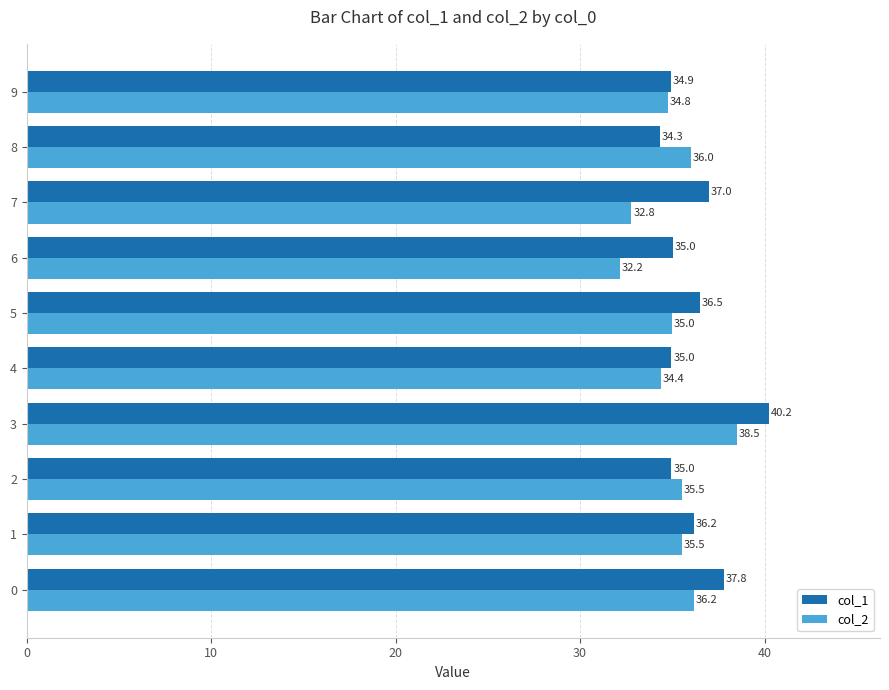

Rank the series by their maximum value, from lowest to highest.

col_2, col_1